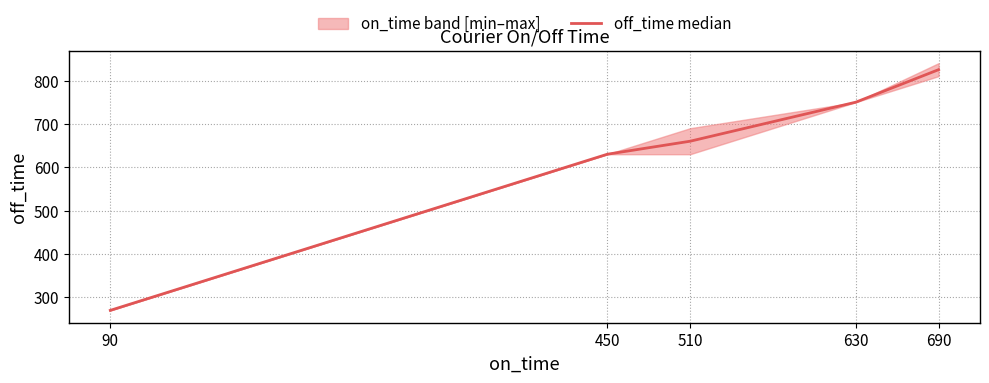

Rank the categories by value from lowest to highest.

90, 450, 510, 630, 690